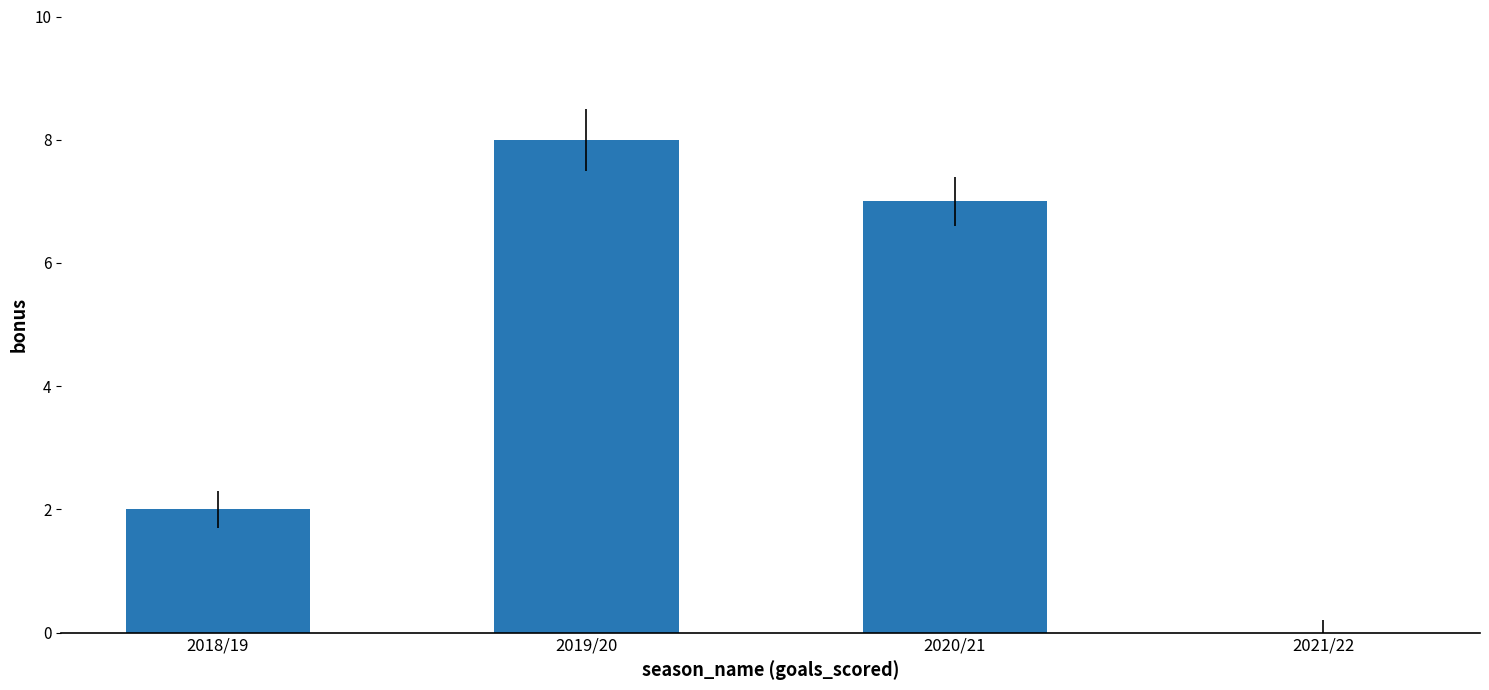

Reading left to right, transcribe all the data shown in this chart.

2018/19=2	2019/20=8	2020/21=7	2021/22=0